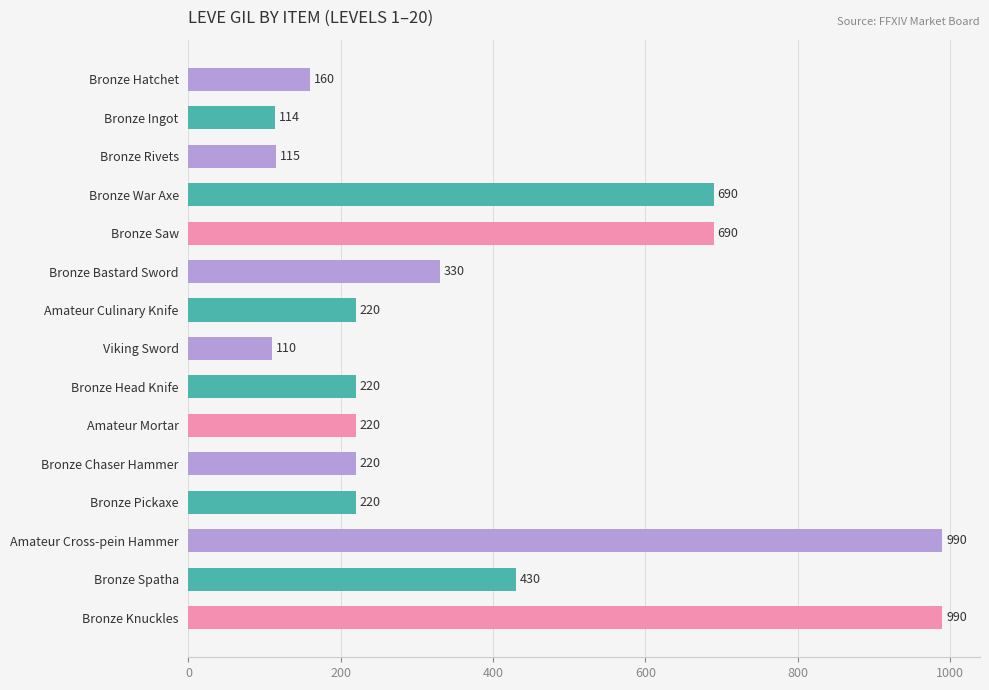

Between Amateur Culinary Knife and Bronze Saw, which is larger?

Bronze Saw